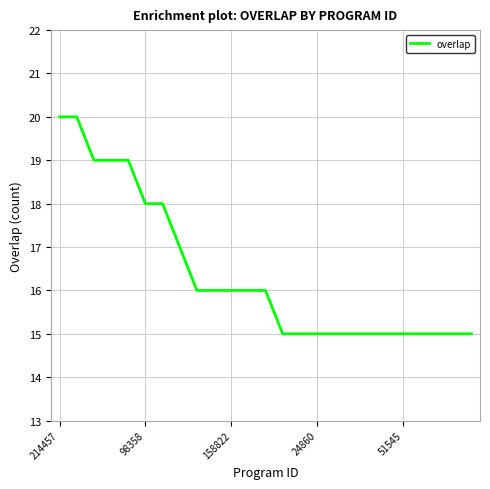

How many distinct data groups are displayed?

1